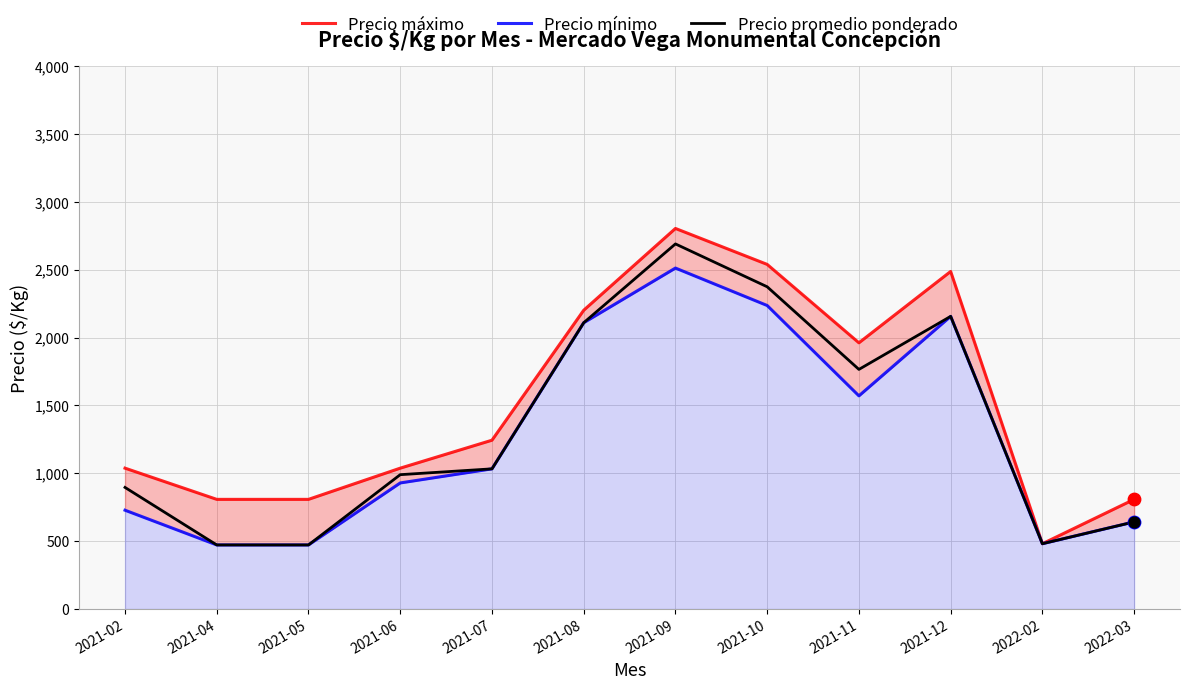

Which series contains the highest Y value?

Precio máximo